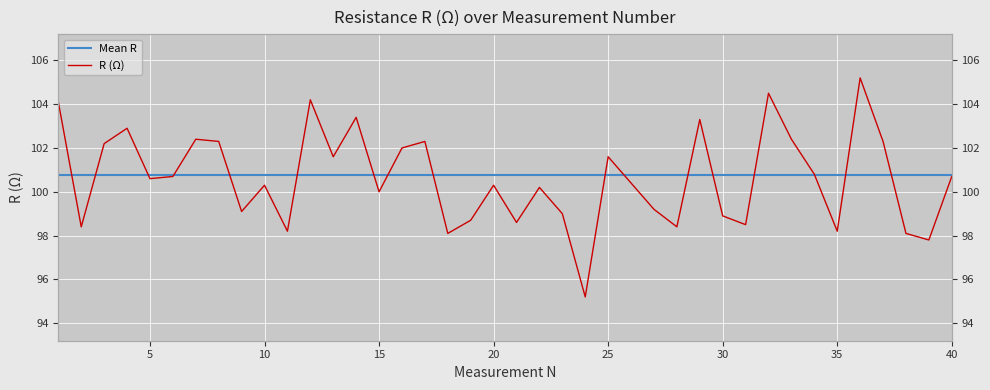

What is the smallest value displayed?

95.2